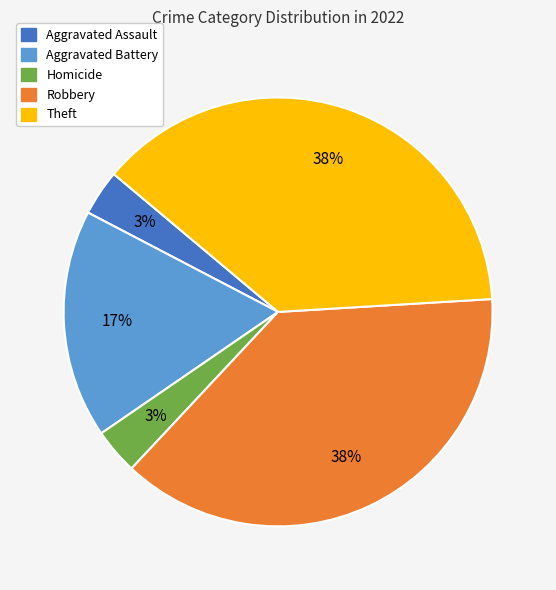

Is there any slice that represents more than half of the pie?

No